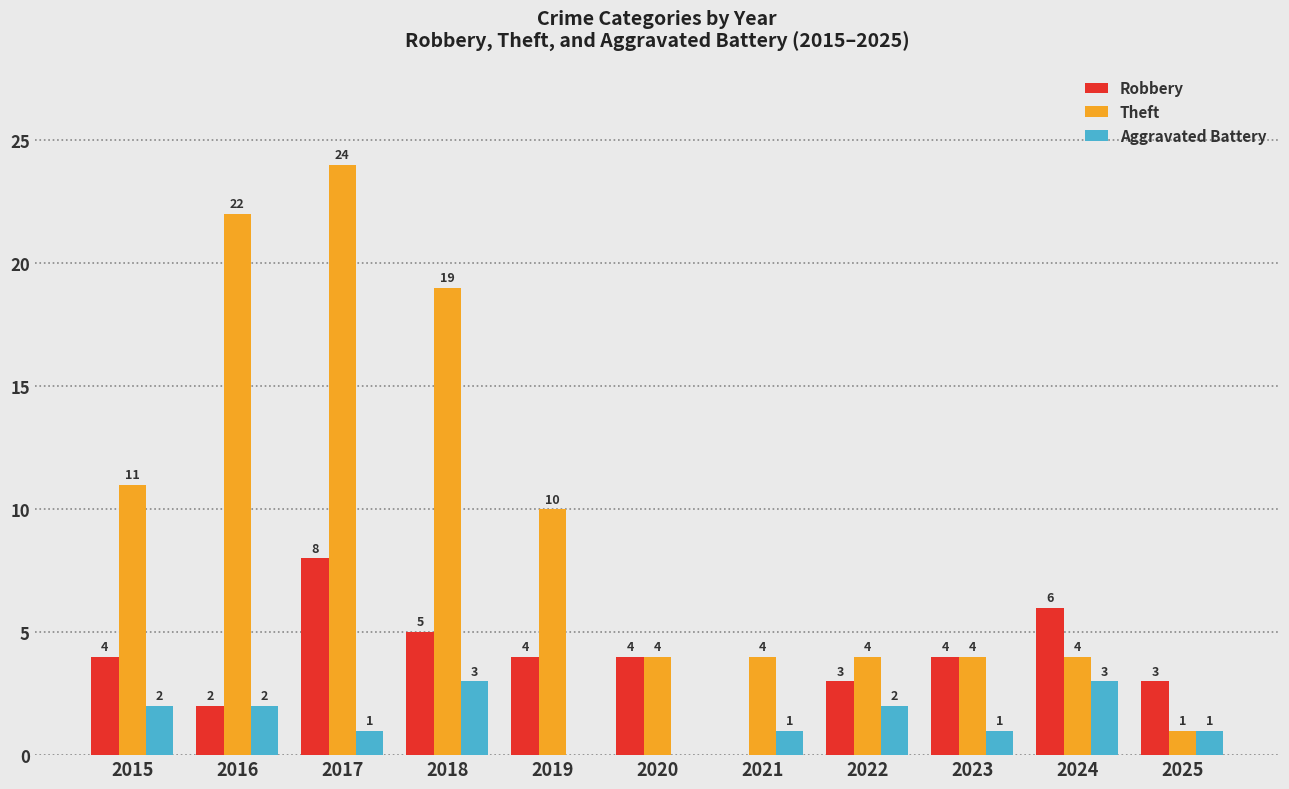

How many series are shown in this chart?

3